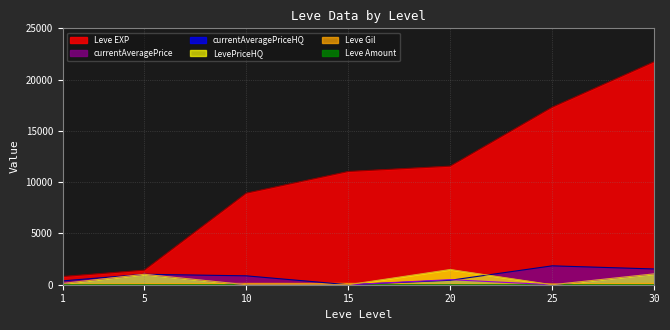

Reading left to right, extract all data points from this chart.

Leve EXP: 800	1420	8930	11040	11560	17310	21740
currentAveragePrice: 377	1018	866	0	433	1841	1536
currentAveragePriceHQ: 126	1017	0	0	494	0	1059
LevePriceHQ: 126	1017	0	0	1482	0	1059